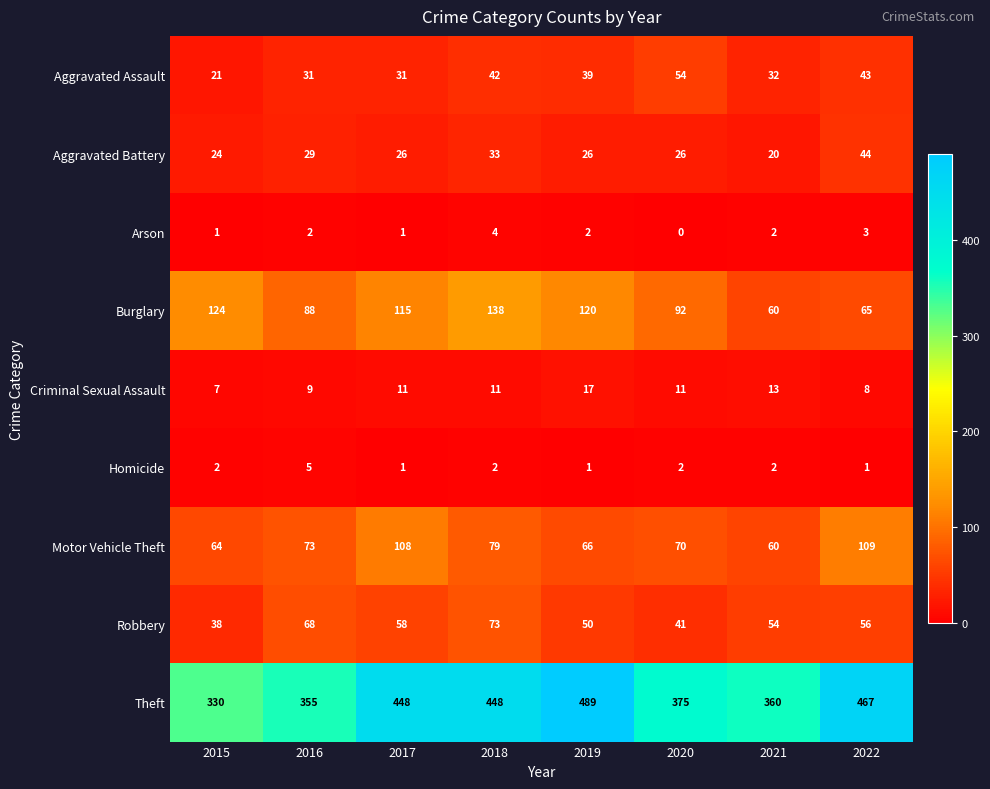

Read the Criminal Sexual Assault value at 2018, to the nearest 10.

10